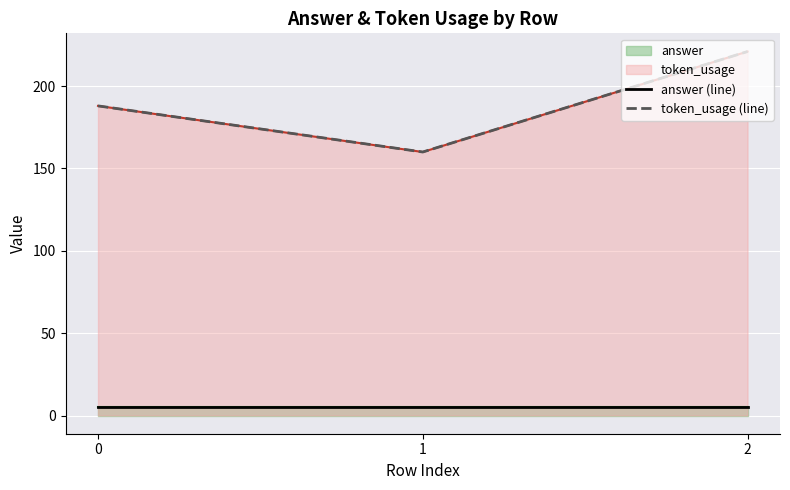

Which series has the largest total across all categories?

token_usage (line)